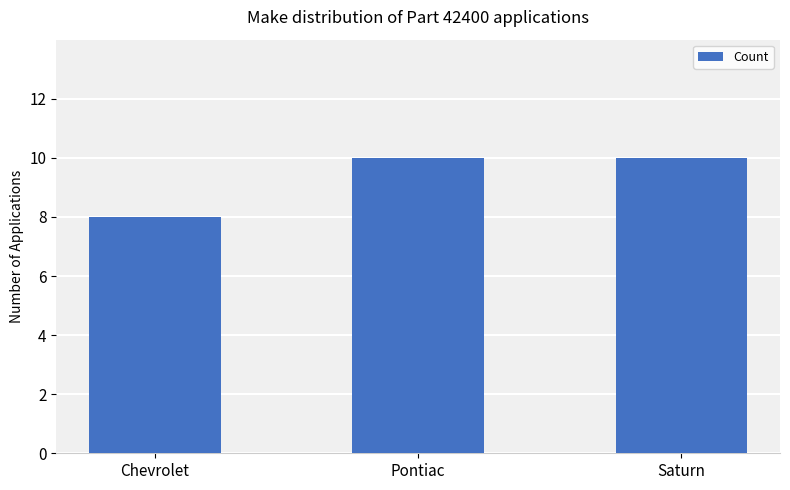

What is the approximate value at Saturn?

10